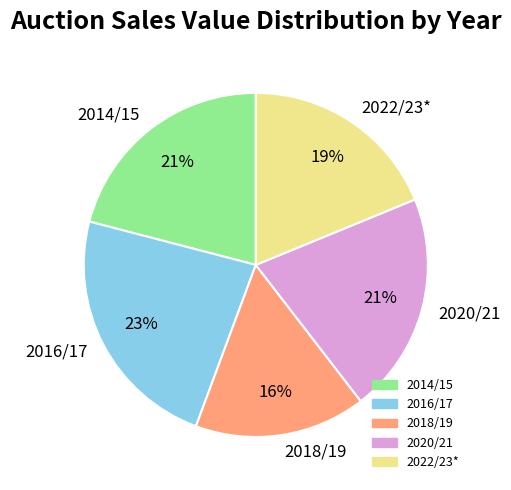

Is it true that 2014/15 is 21% of the pie?

True